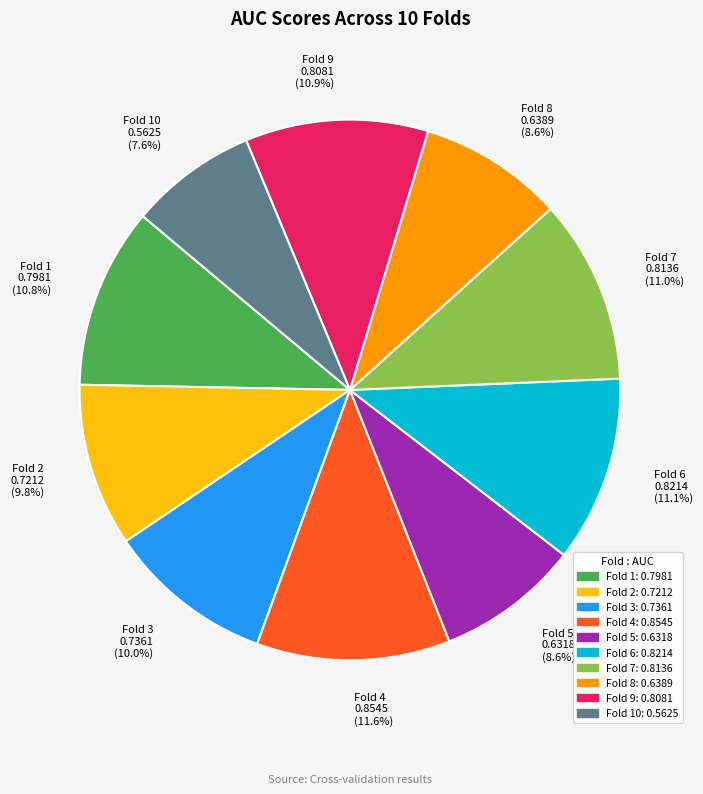

Between Fold 2 and Fold 4, which is larger?

Fold 4